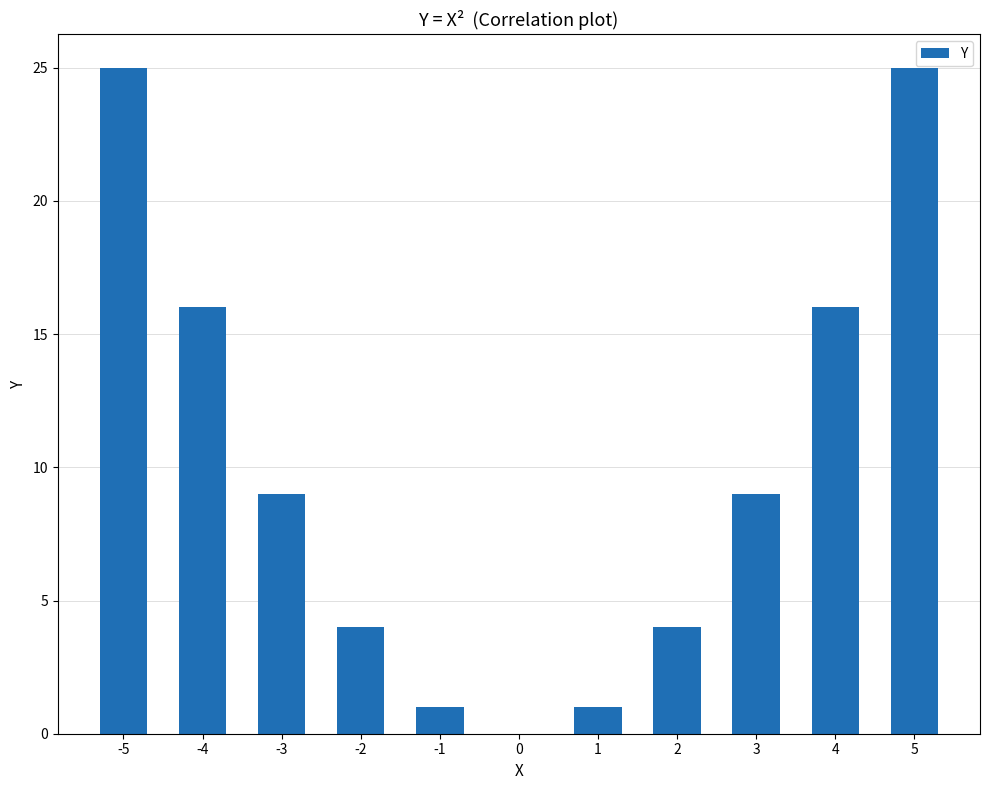

Is it true that the value at -5 is 14?

False